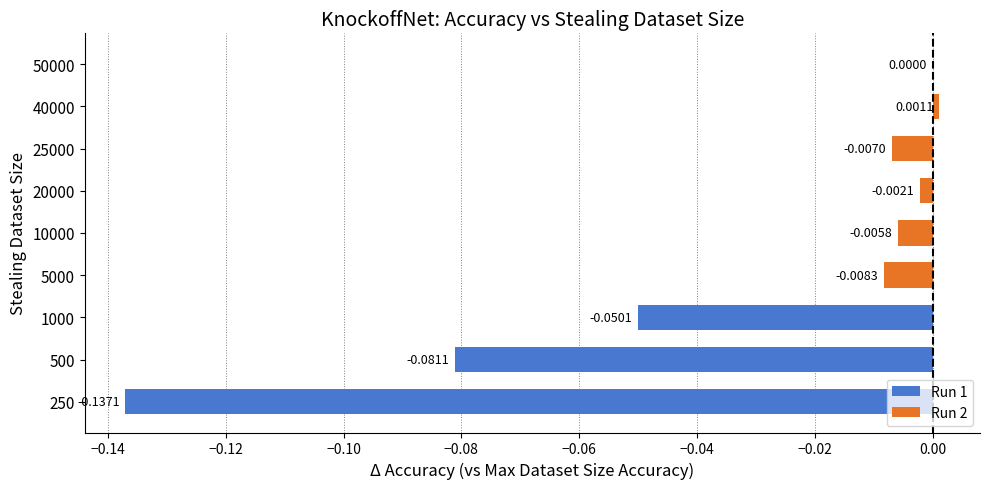

What is the sum of all values?

-0.3